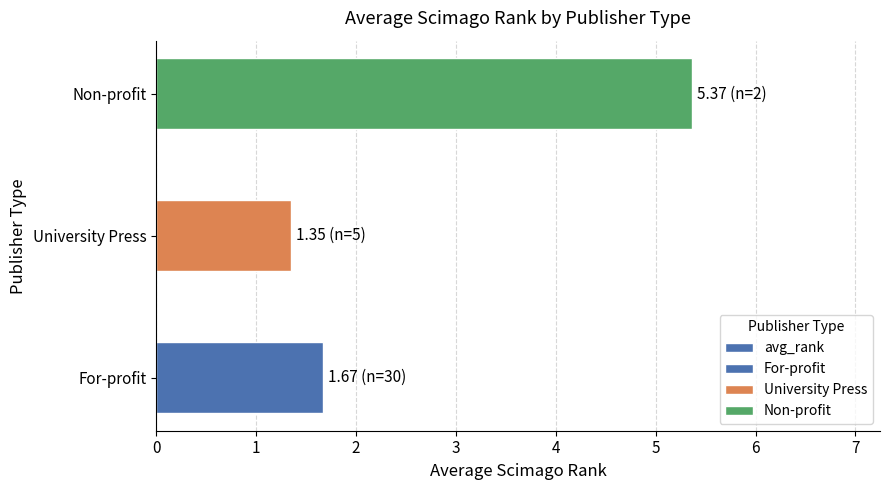

What is the value of the 1st bar from the left?

1.7